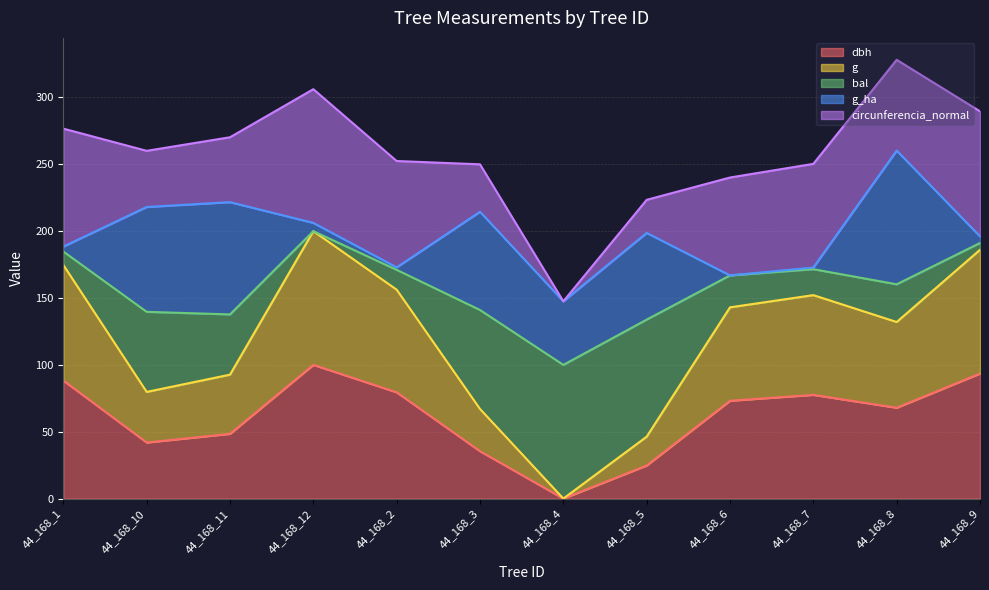

At which category is the sum across all series the highest?

44_168_8